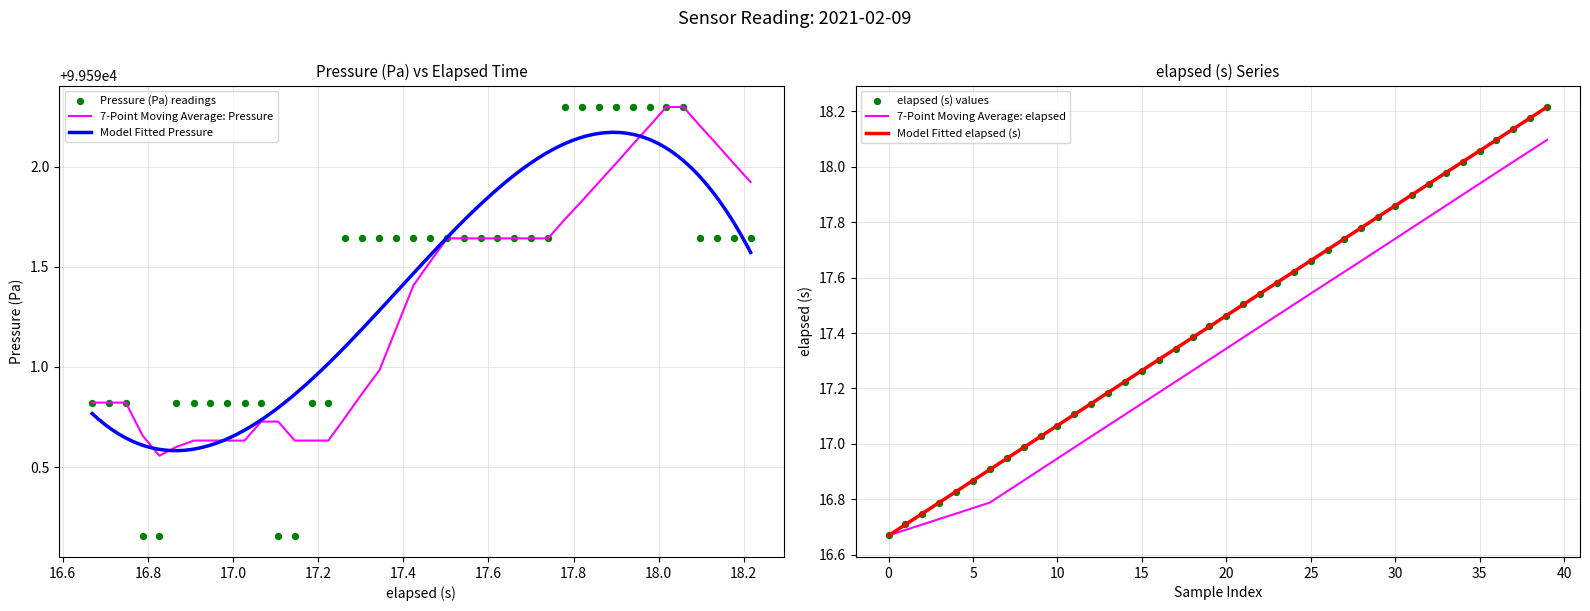

Which series contains the lowest Y value?

elapsed (s)